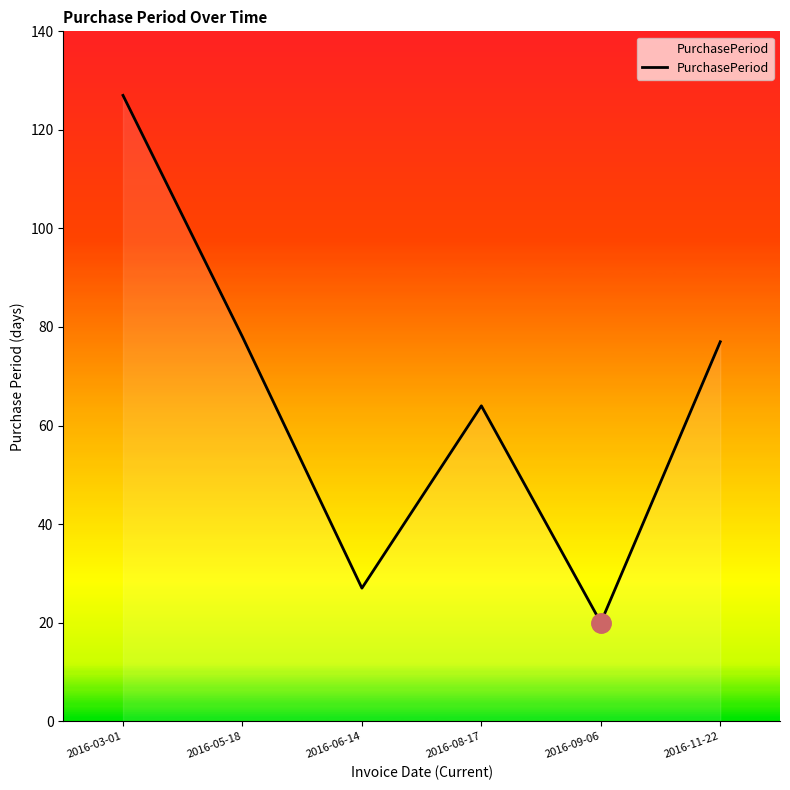

What is the change in value from 2016-06-14 to 2016-09-06?

-7